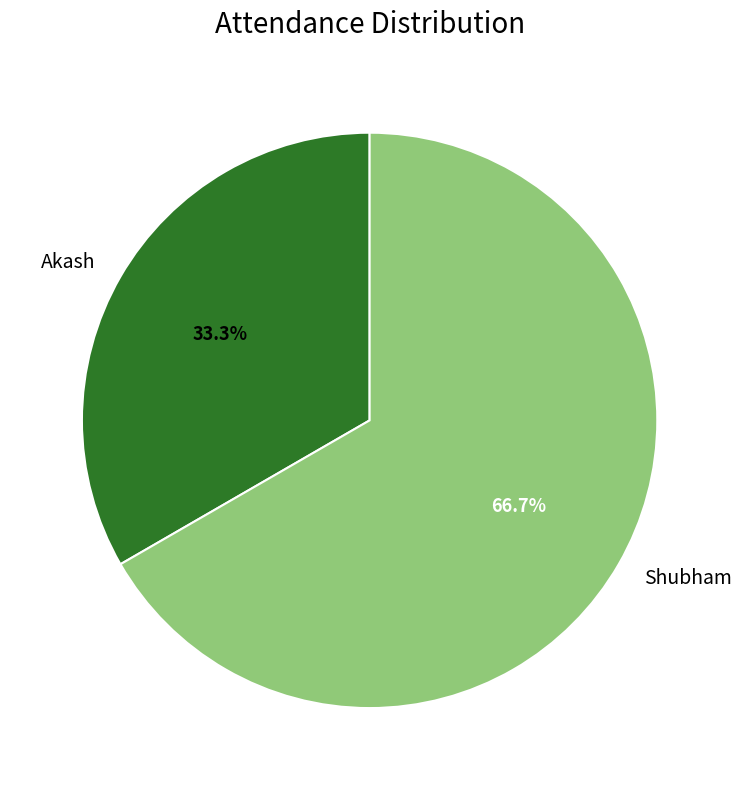

How many segments does this pie chart have?

2